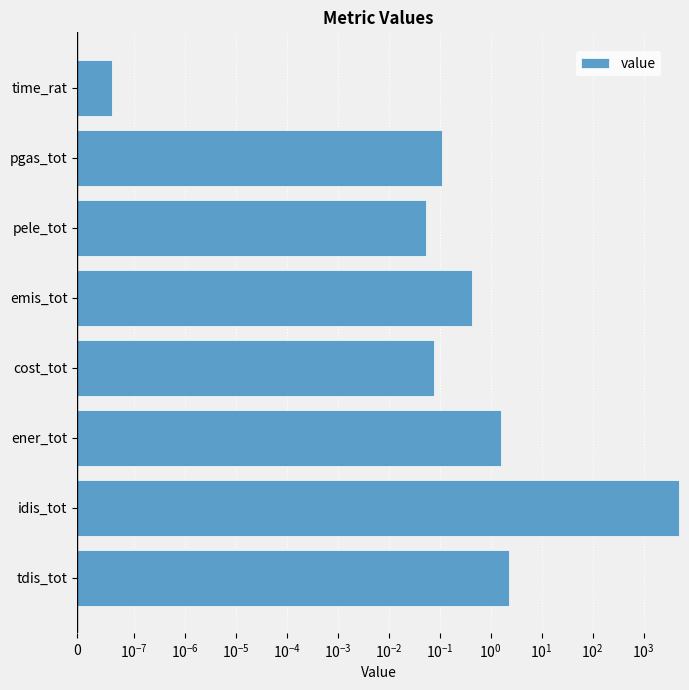

Are the bars grouped side by side (vs. stacked)?

No